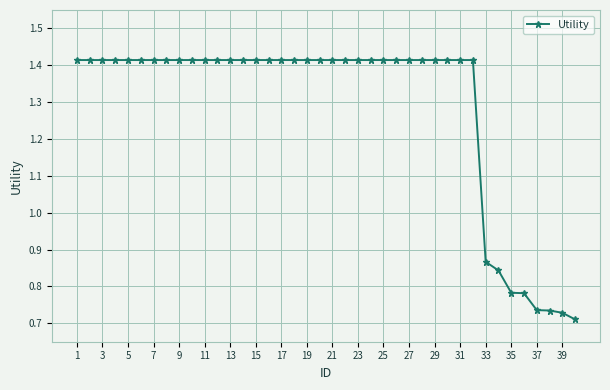

Count the values in the range 1 to 2.

32